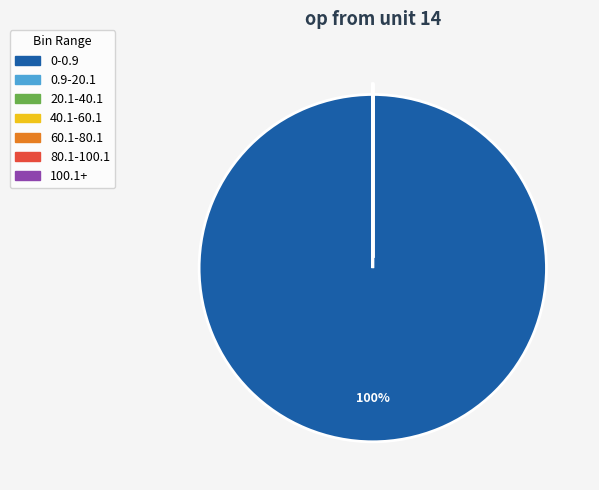

Is 0-0.9 the majority of the pie?

Yes